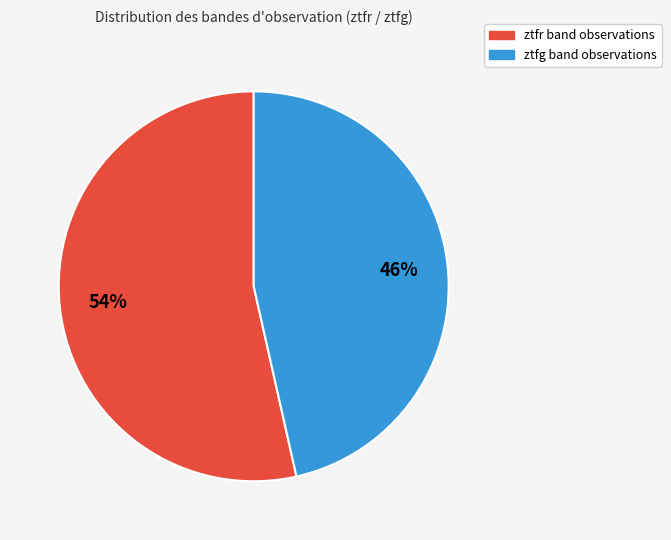

Does ztfg represent more than half of the total?

No